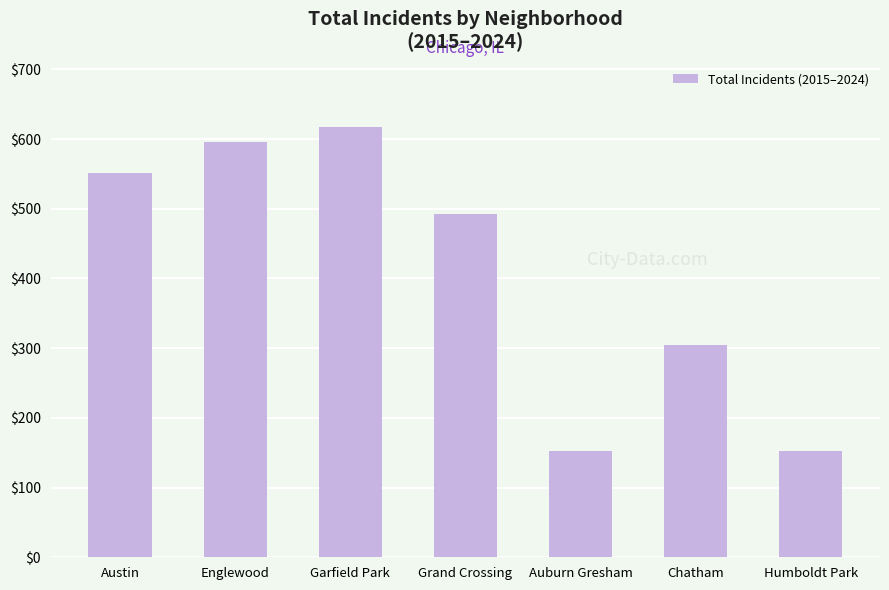

What is the difference between the maximum and second lowest values?

465